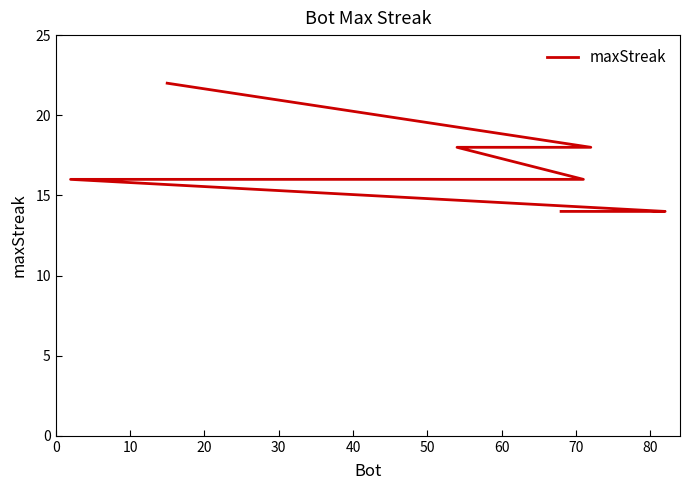

What is the maximum value shown in the chart?

22